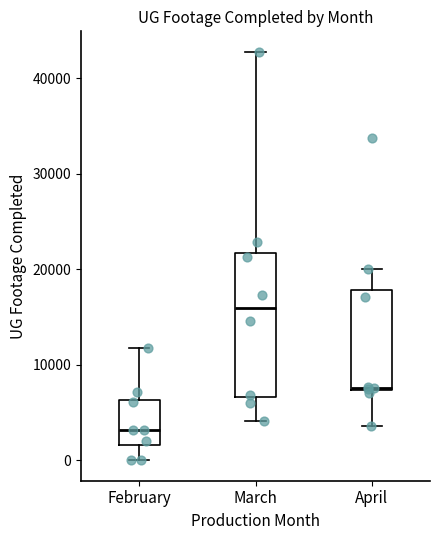

Comparing the boxes themselves (not the whiskers), which one is the tallest?

March